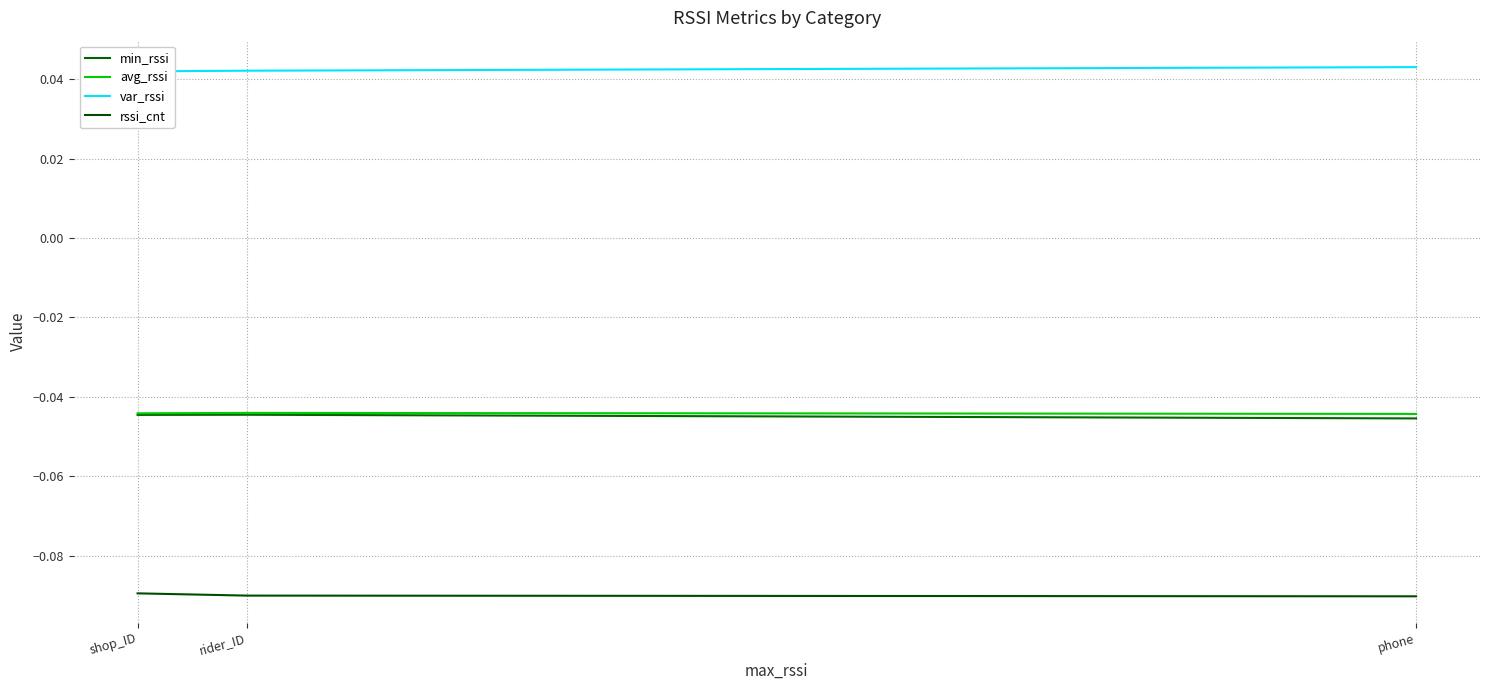

What are all the series names shown in the legend?

min_rssi, avg_rssi, var_rssi, rssi_cnt